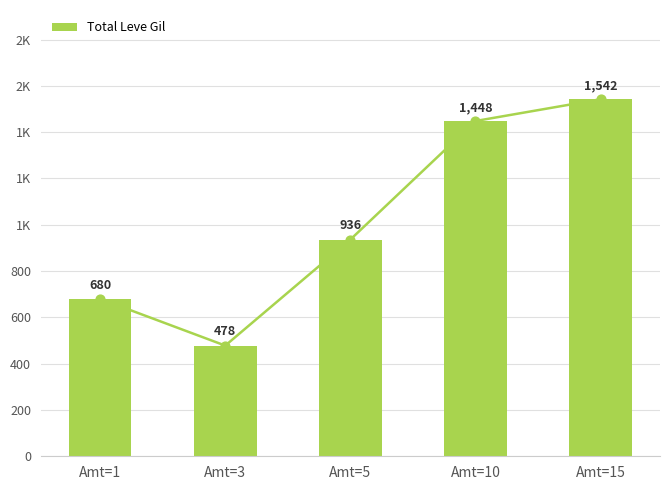

What is the change in value from Amt=3 to Amt=5?

+458